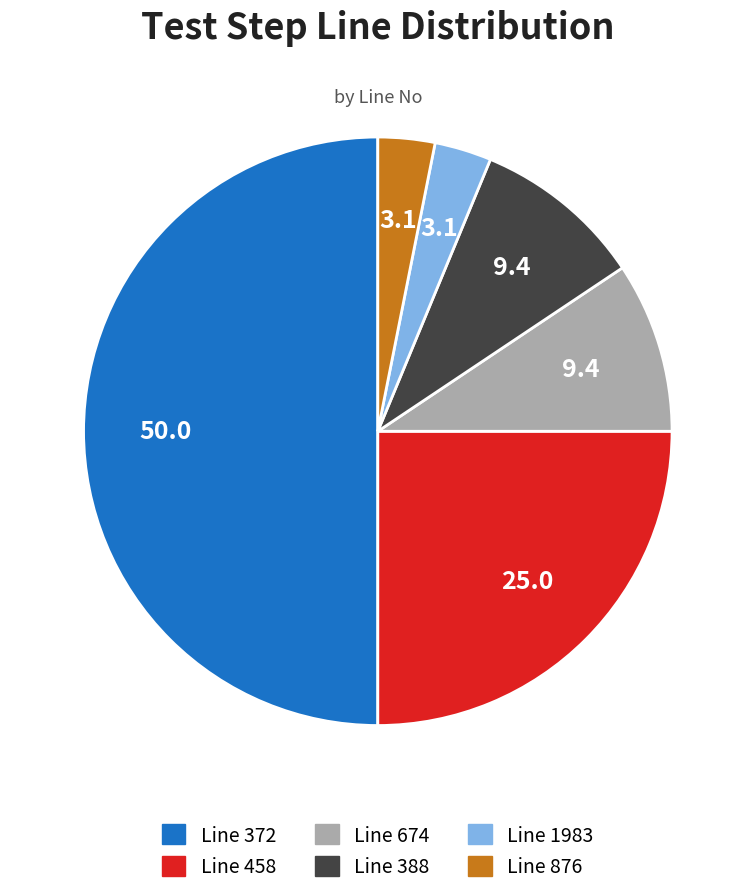

Count the number of slices in the pie.

6